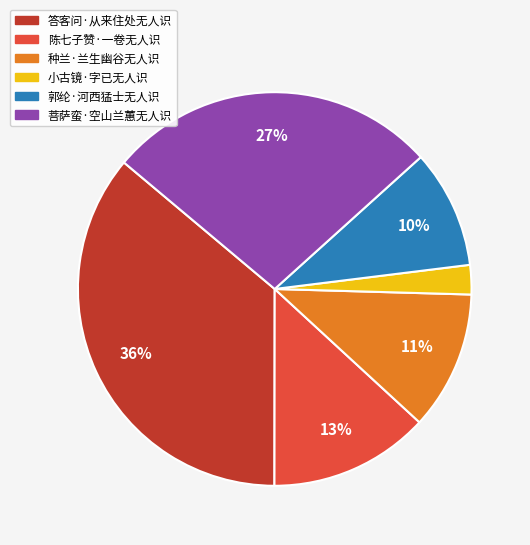

To the nearest percent, what portion does 郭纶·河西猛士无人识 represent?

10%